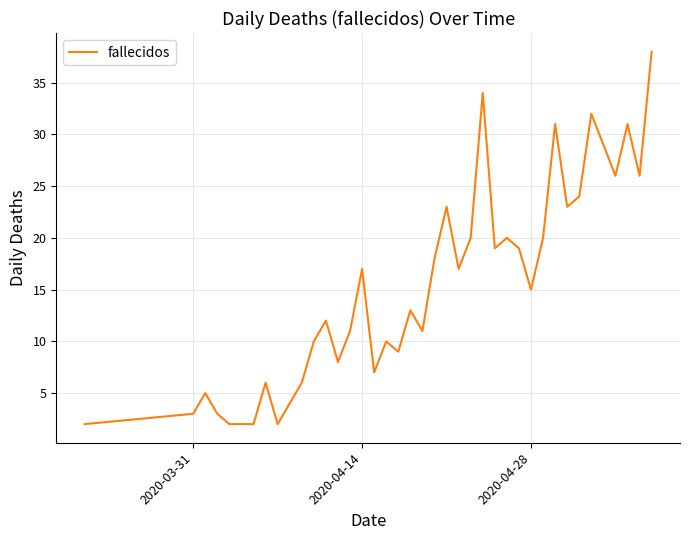

What is the greatest value displayed?

38